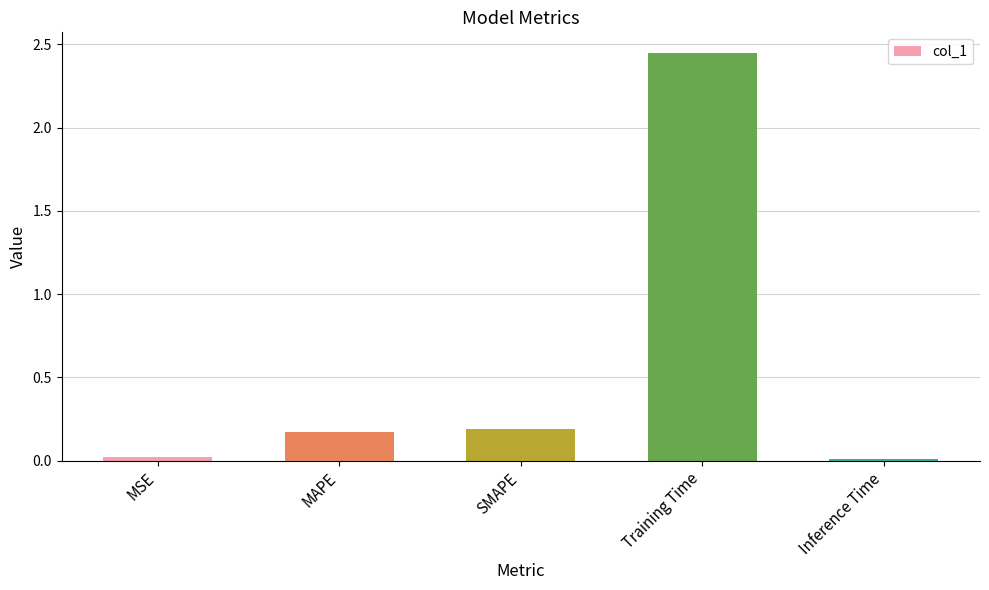

What is the change in value from SMAPE to Training Time?

+2.3